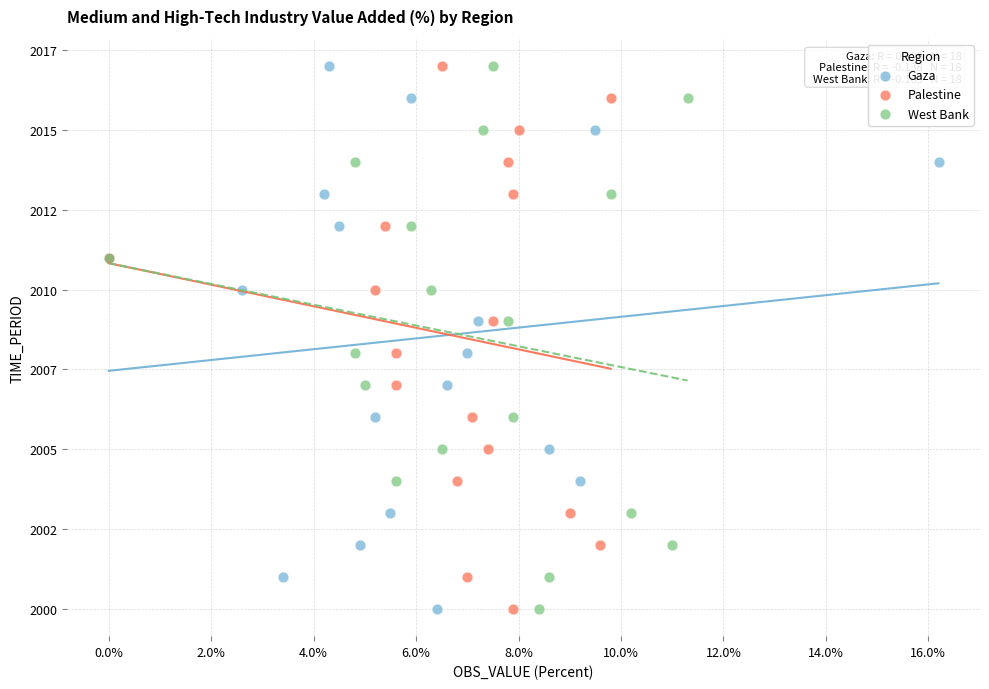

What are all the series names shown in the legend?

Gaza, Palestine, West Bank